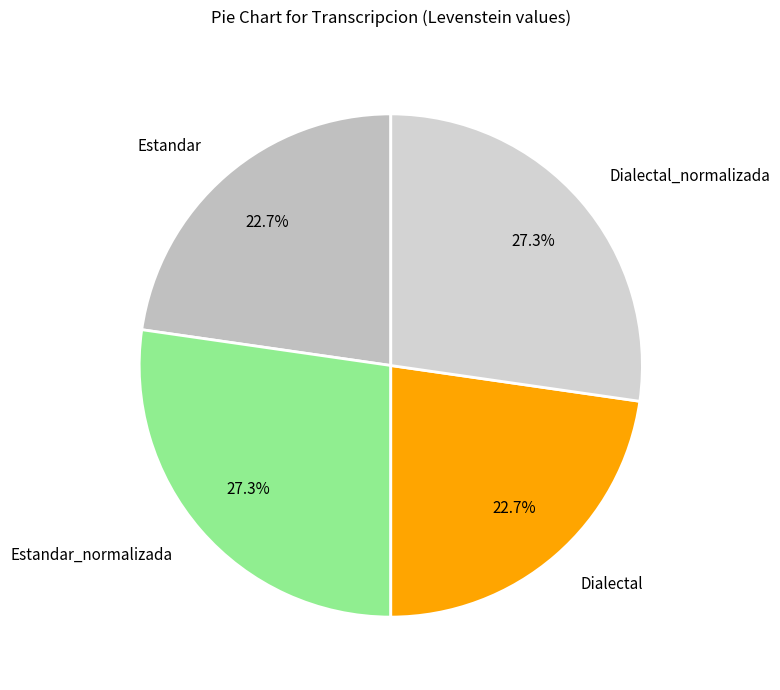

Does any single category account for the majority?

No